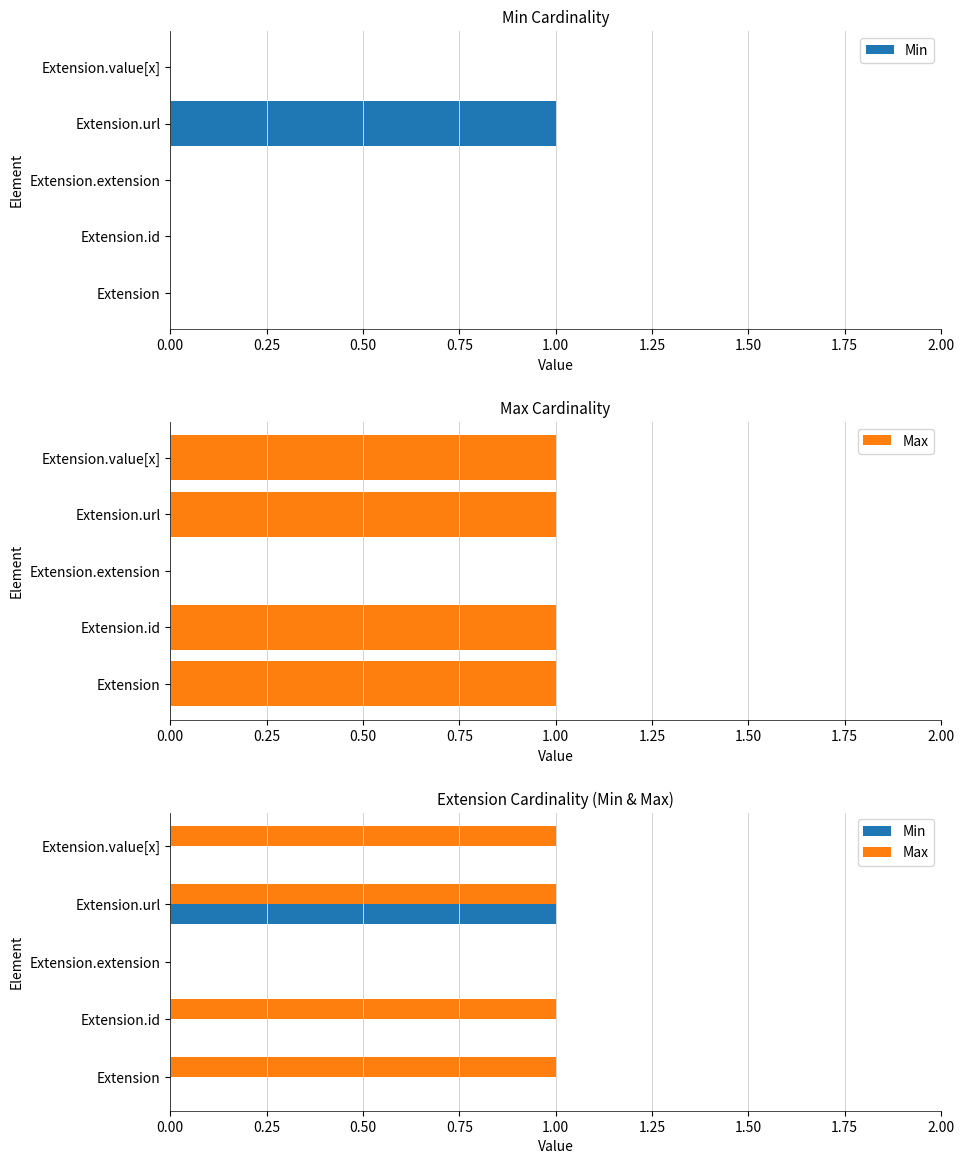

Which series has the widest spread of values?

Min